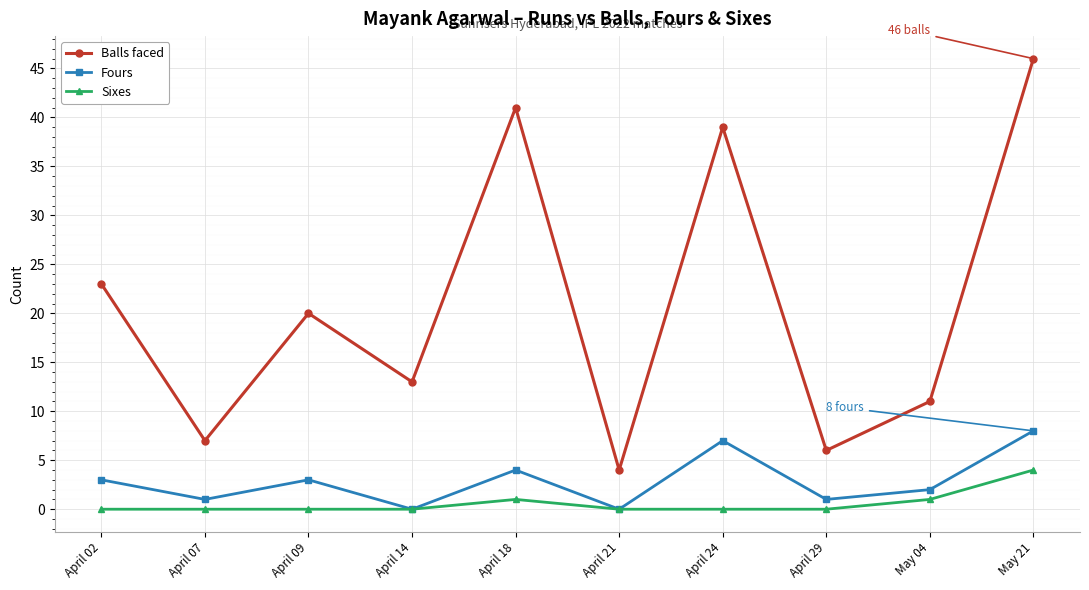

What is the difference between the highest and lowest values at April 24?

39